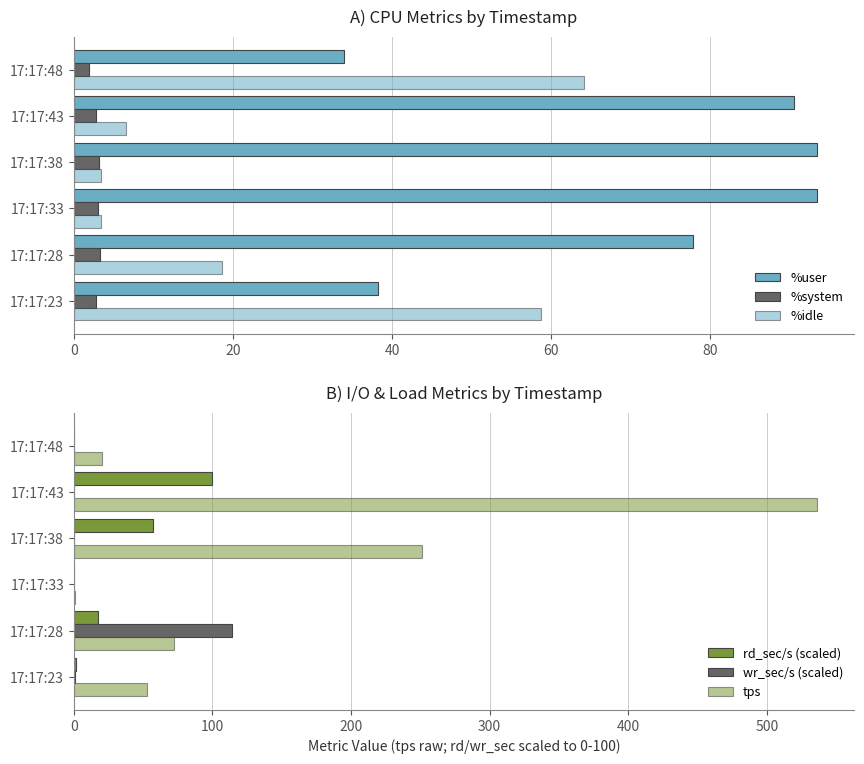

True or false: wr_sec/s (scaled) has a value of 0.0 at 17:17:43.

False